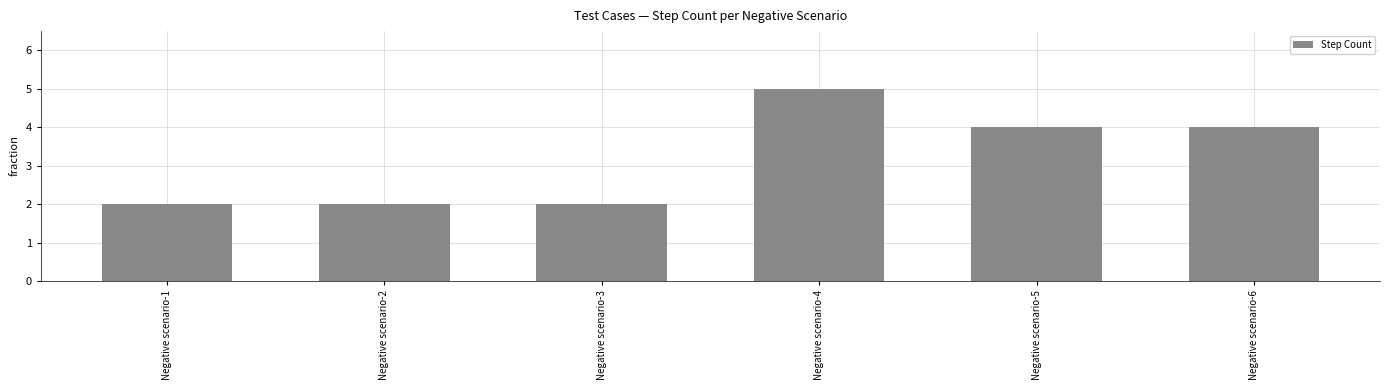

The chart shows a value of 6 at Negative scenario-5. True or false?

False